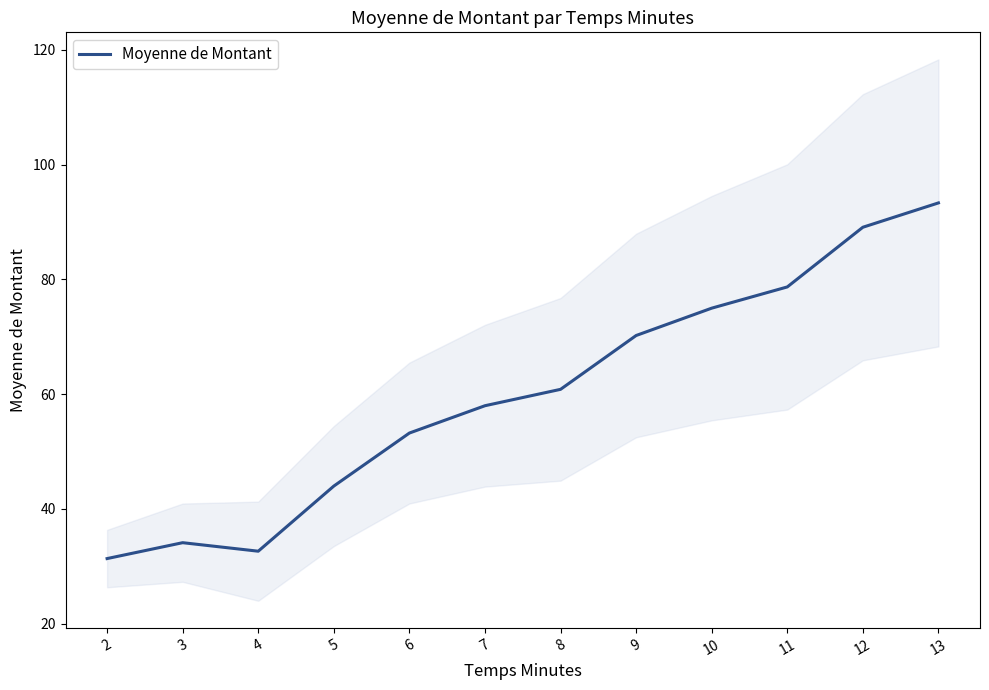

What is the sum of the values at 3 and 9?

104.3